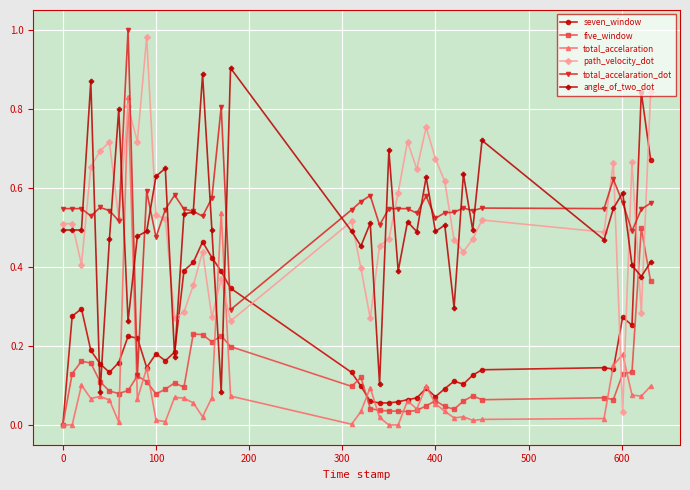

Which series ends up on top after the final intersection of angle_of_two_dot and five_window?

angle_of_two_dot